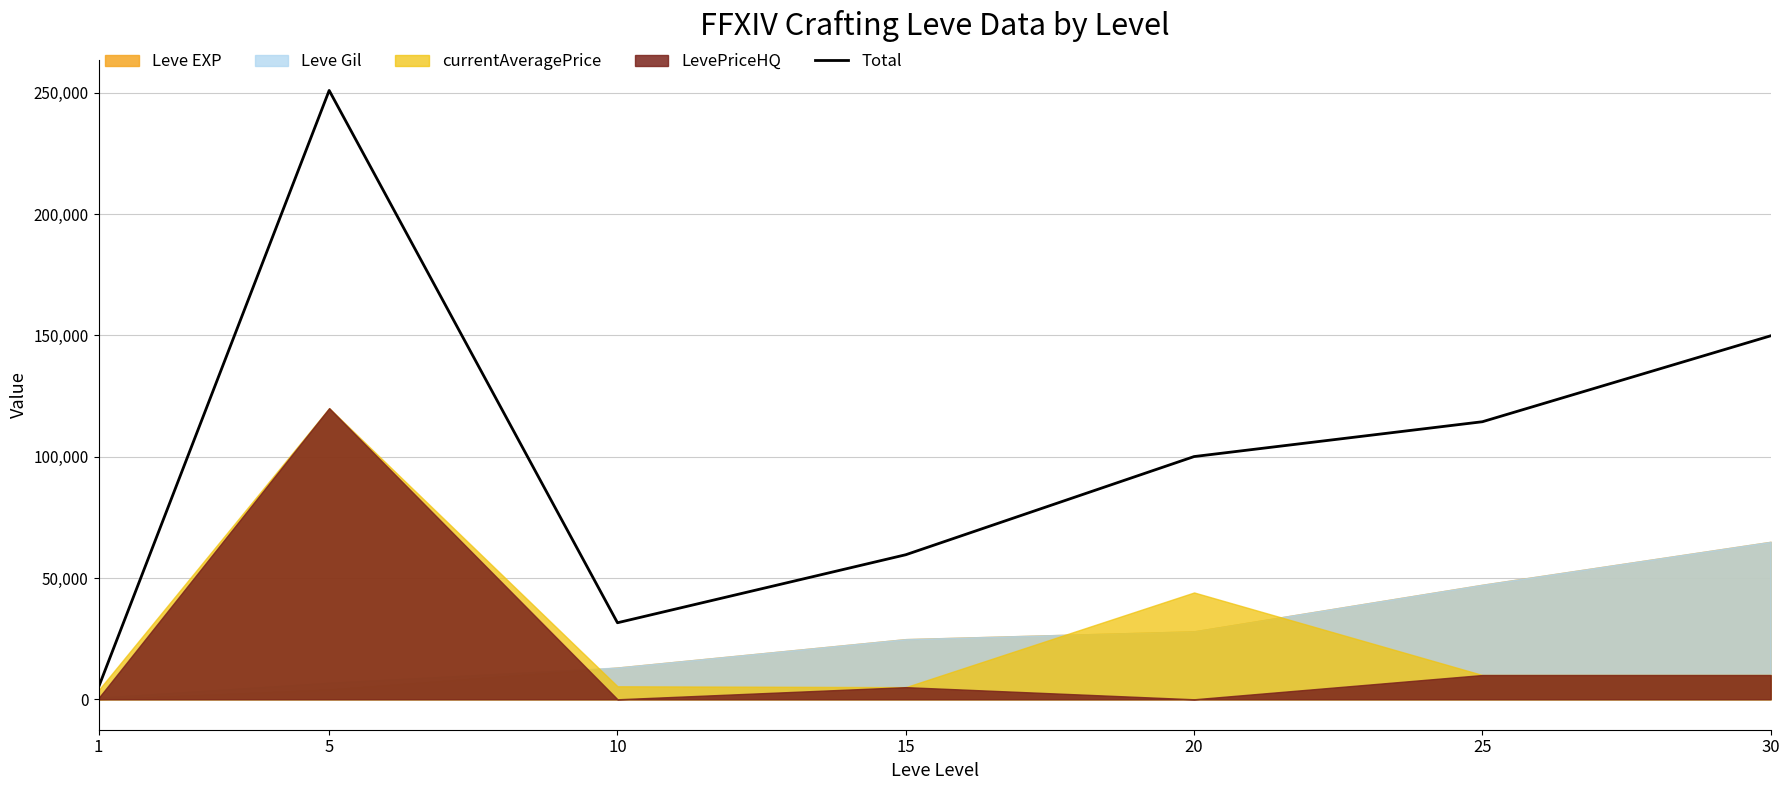

What is the change in value from 10 to 25?

+82859